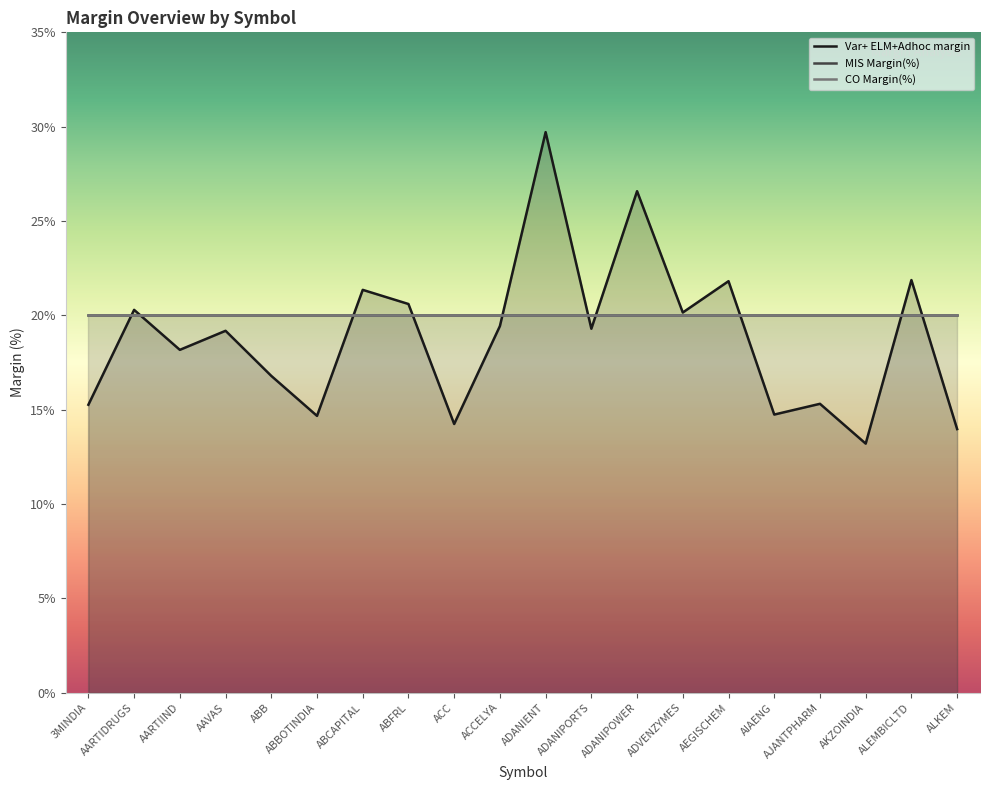

What position from the left is AKZOINDIA?

18